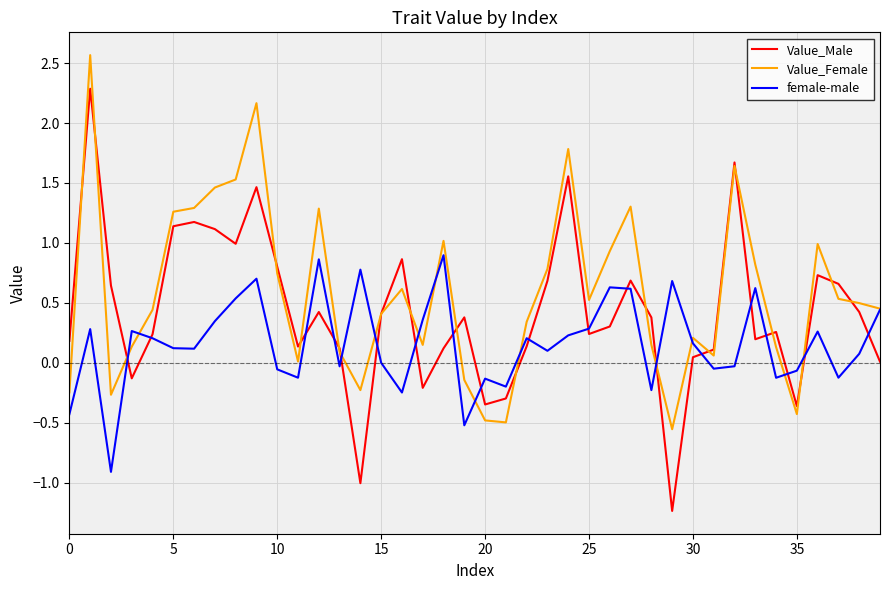

How many categories are shown in the chart?

40